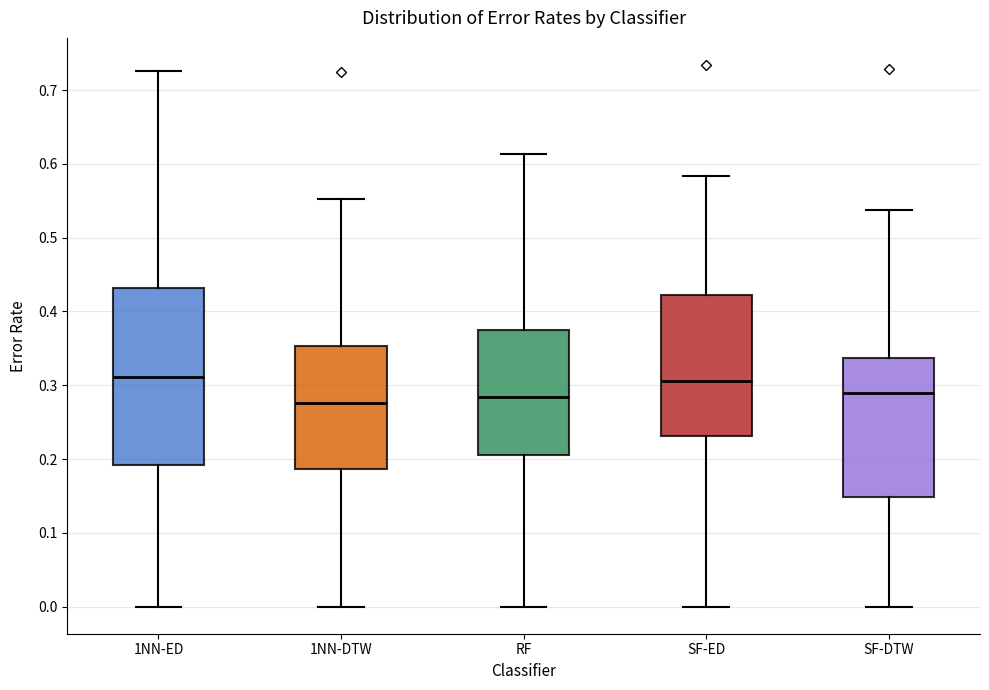

Where does the upper whisker of the box for RF end on the y-axis? The values are not printed on the chart, so give them approximately, as read against the axis.

0.61